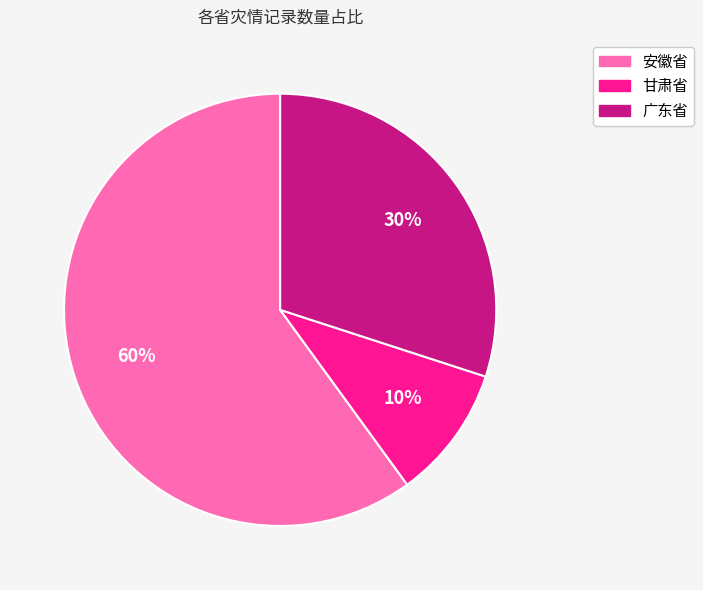

True or false: 甘肃省 accounts for 10% of the total.

True